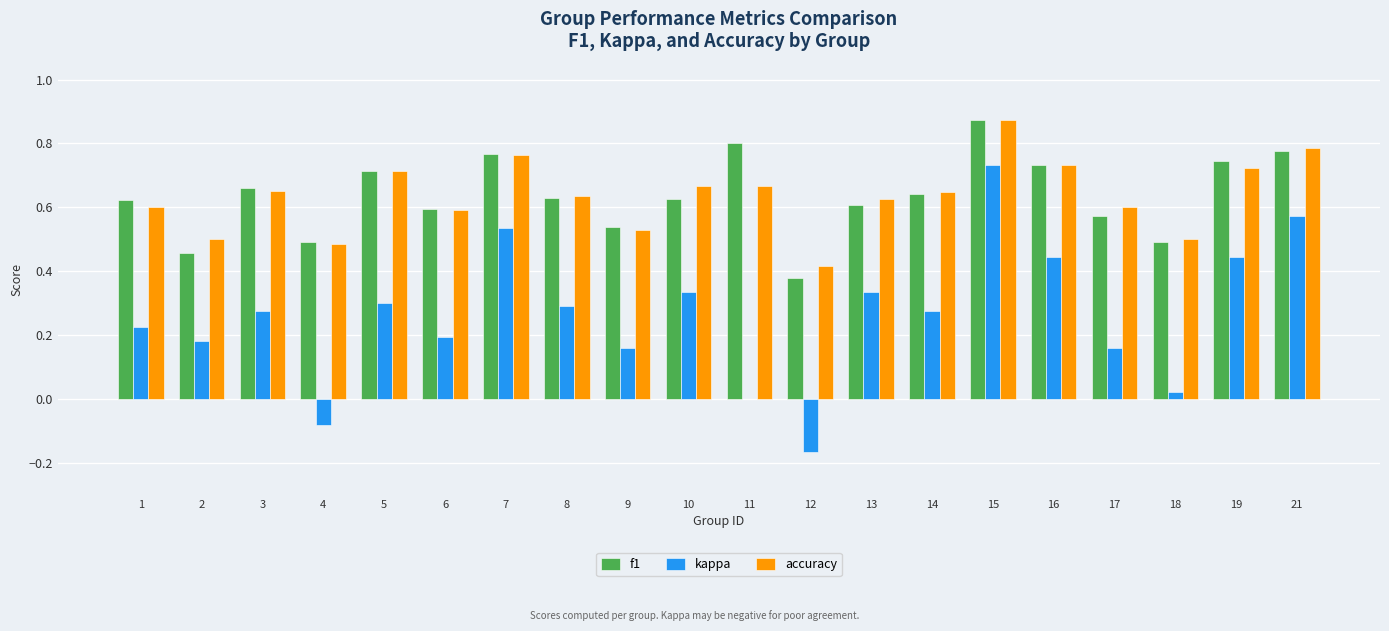

What is the sum of all f1 values?

12.7